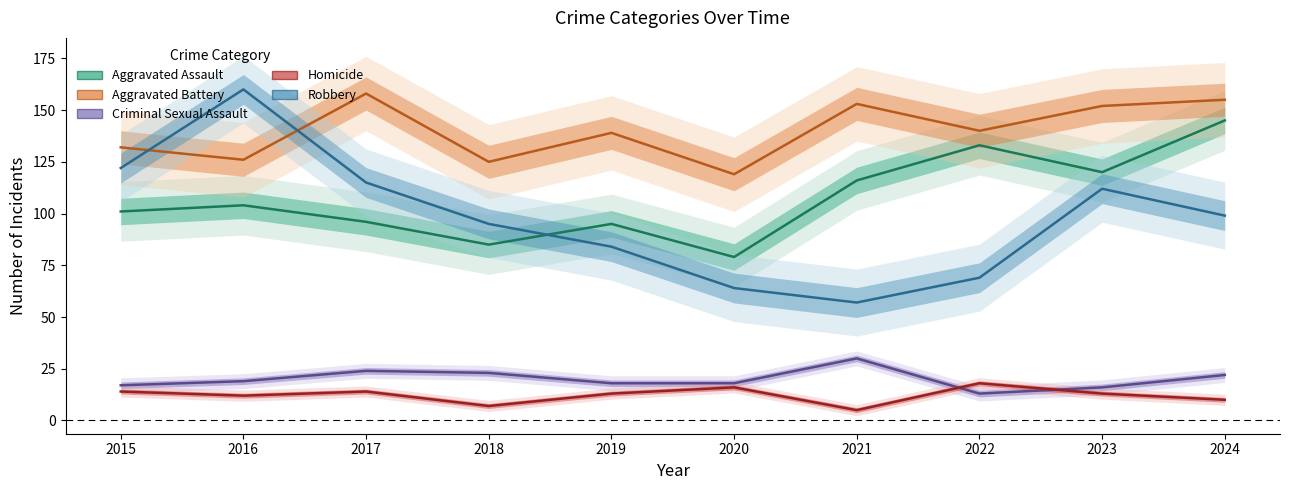

Is the value of Criminal Sexual Assault at 2022 greater than the value of Aggravated Assault at 2020?

No